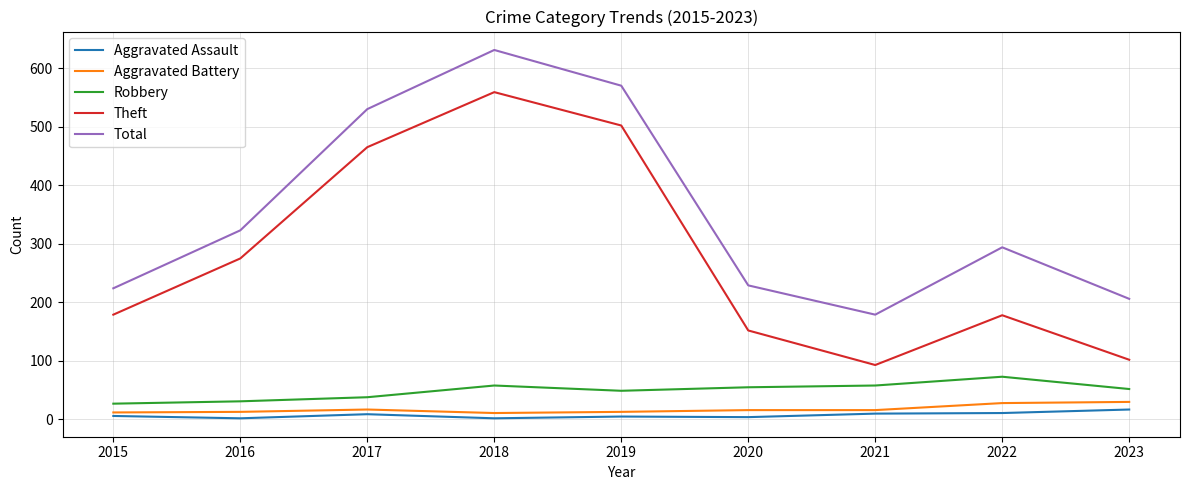

True or false: Total has more than 0 interior local peaks.

True